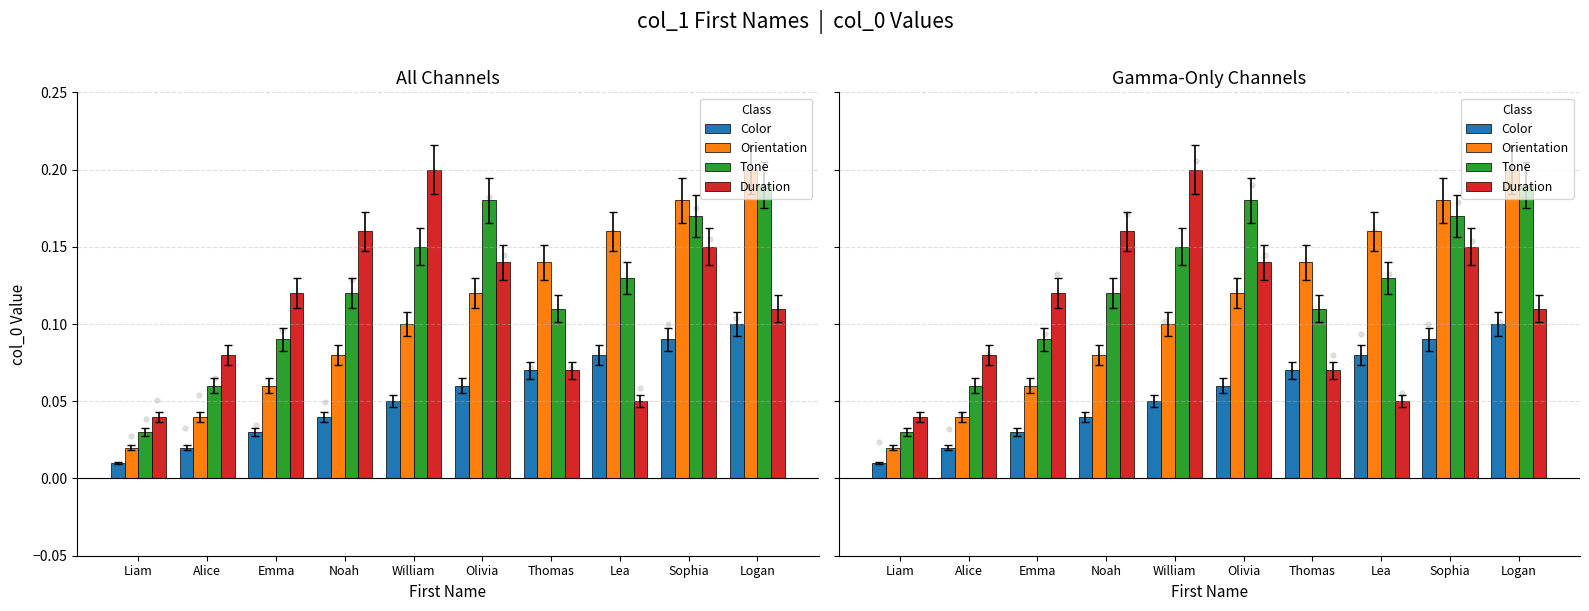

What are all the series names shown in the legend?

Color, Orientation, Tone, Duration